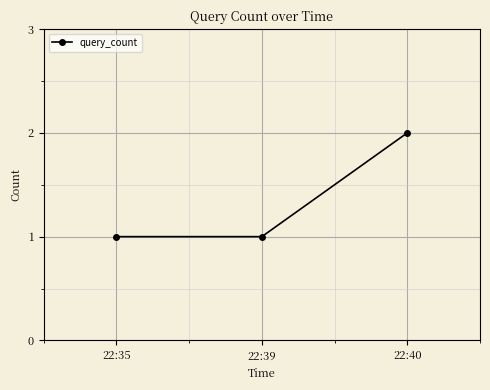

Which has a higher value, 22:40 or 22:39?

22:40